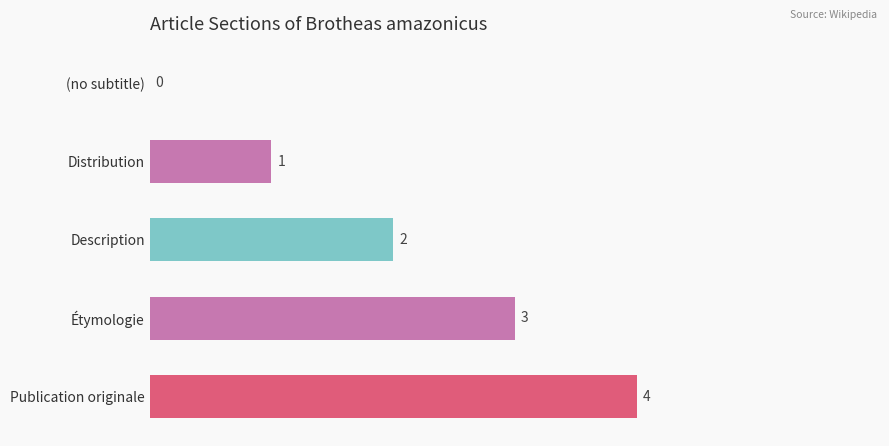

What is the approximate value at Étymologie?

3